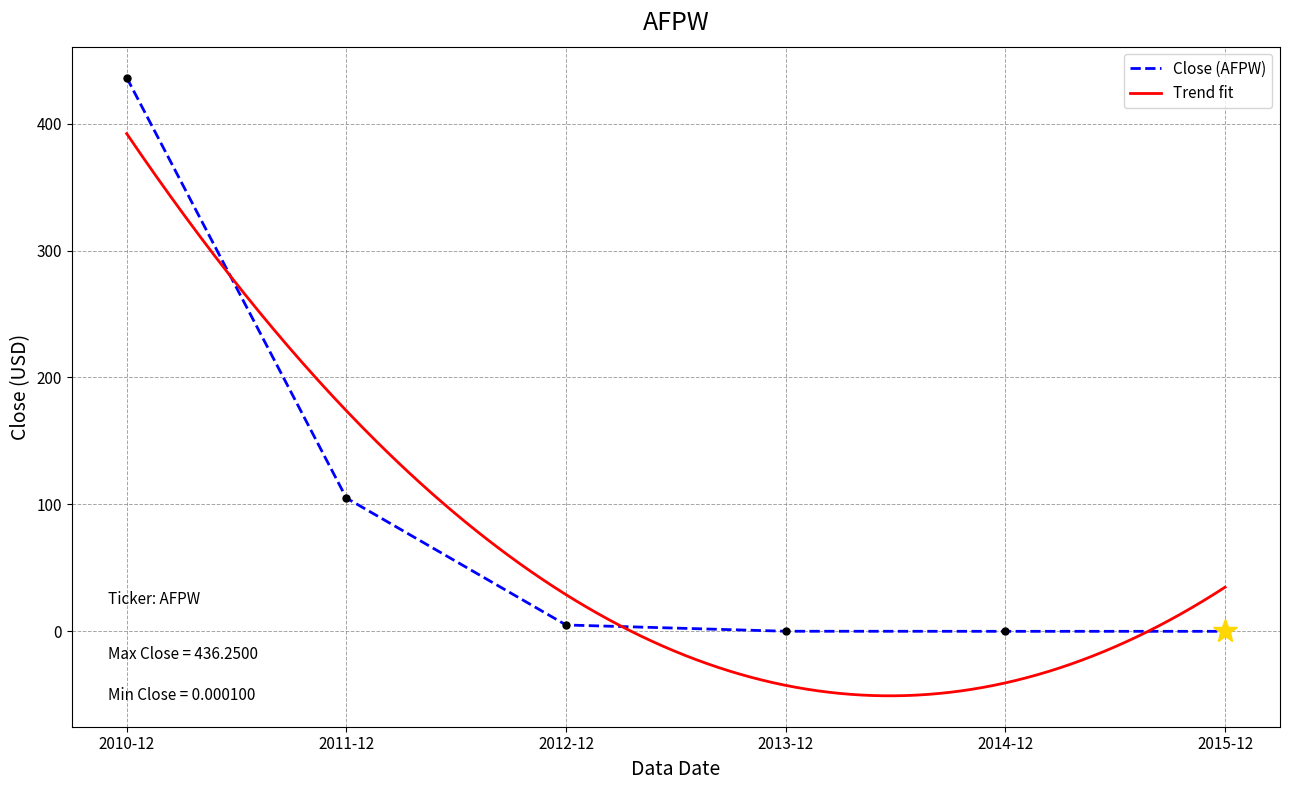

What is the difference between the values at 2011-12 and 2014-12?

105.0